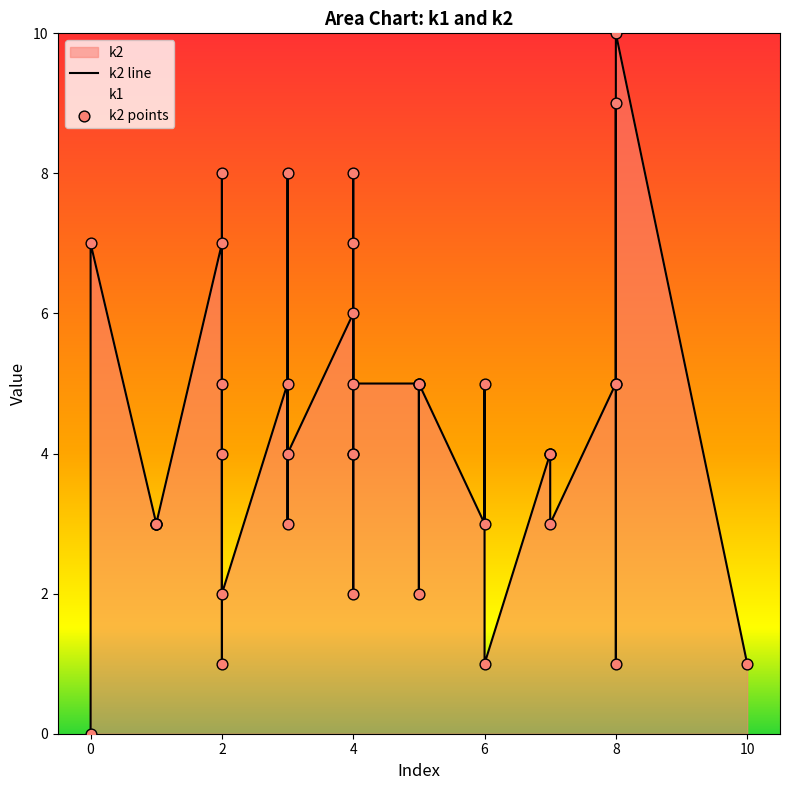

Which series has the largest Y range (max minus min)?

k2 line